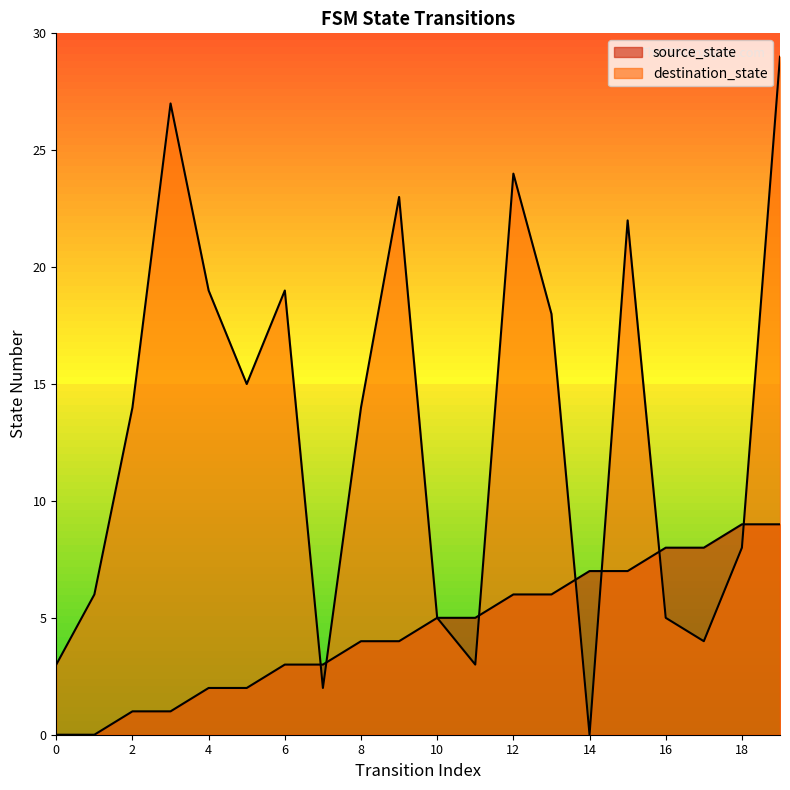

How many interior local valleys does the destination_state series have?

5